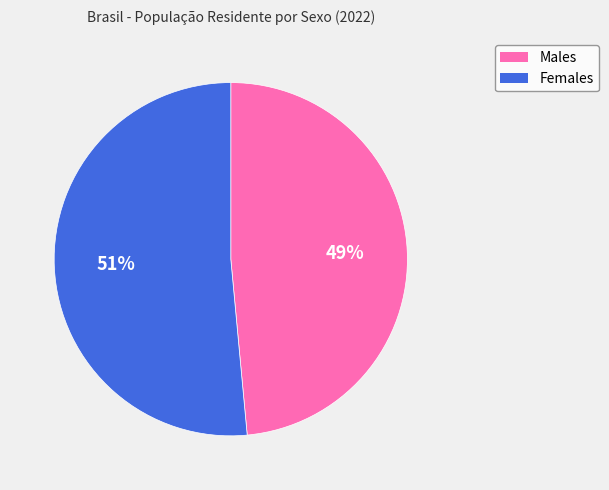

To the nearest percent, what is the average slice percentage?

50%